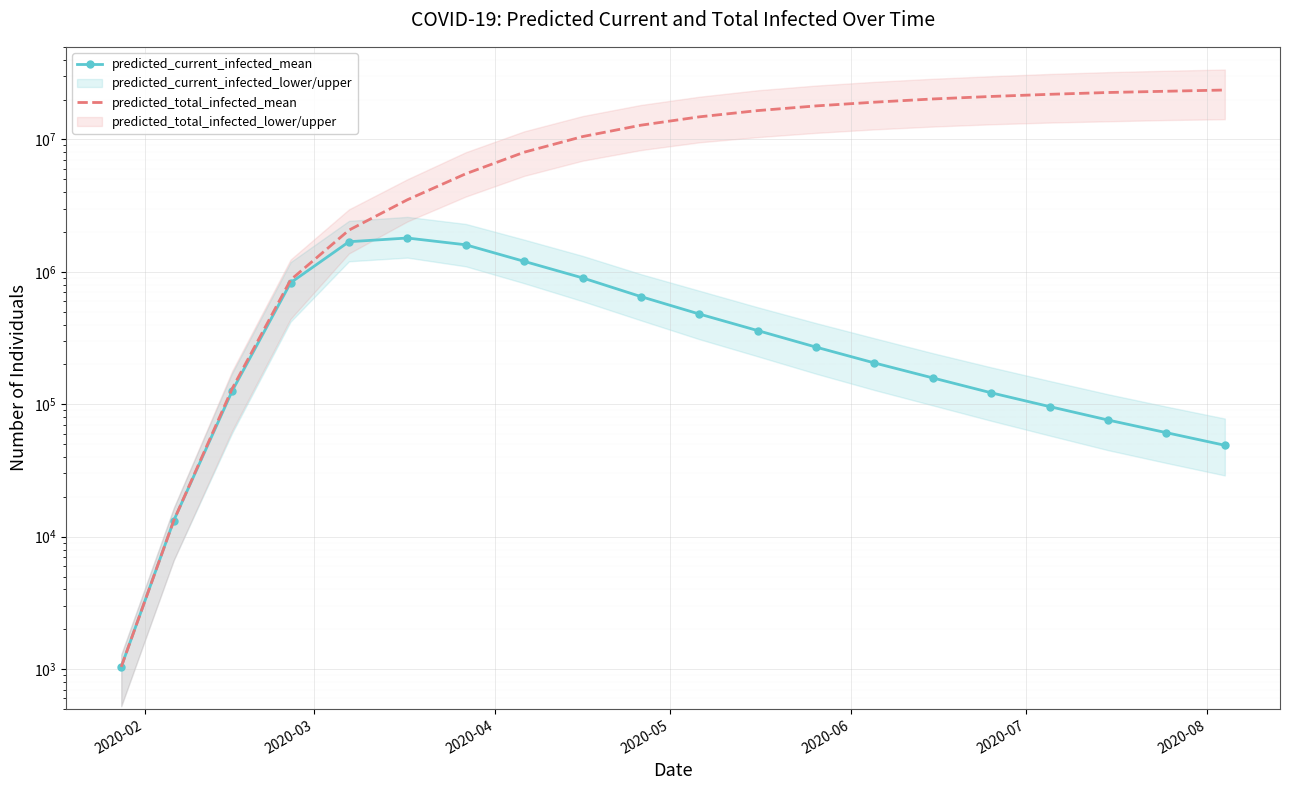

True or false: predicted_current_infected_mean and predicted_total_infected_mean cross at least once.

False